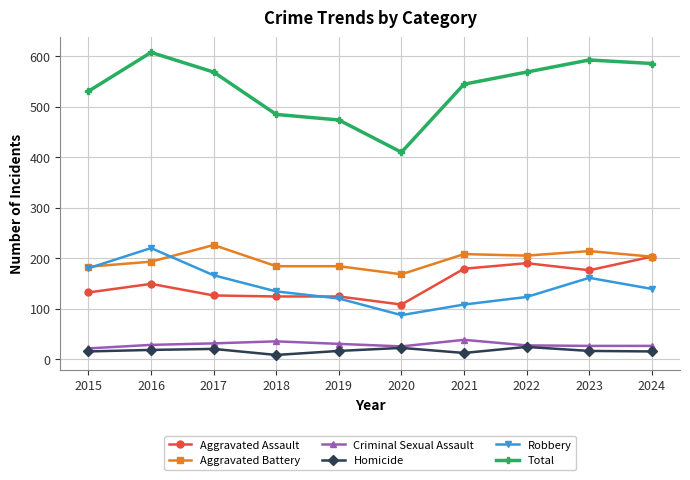

Is it true that Criminal Sexual Assault equals 35 at 2018?

True